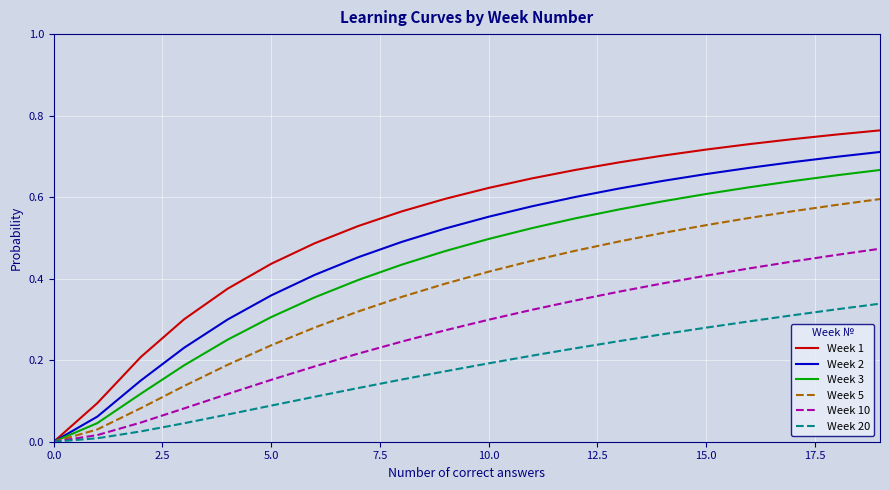

Which series has the widest spread of values?

Week 1